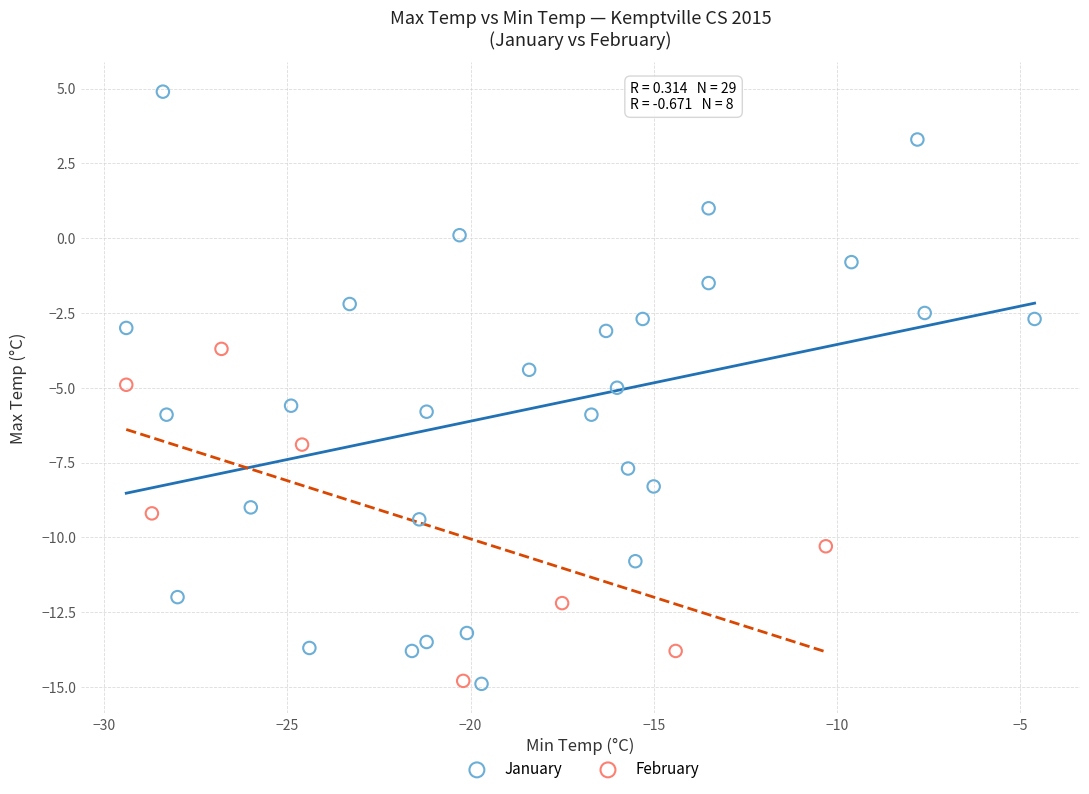

Which series has the largest Y range (max minus min)?

January